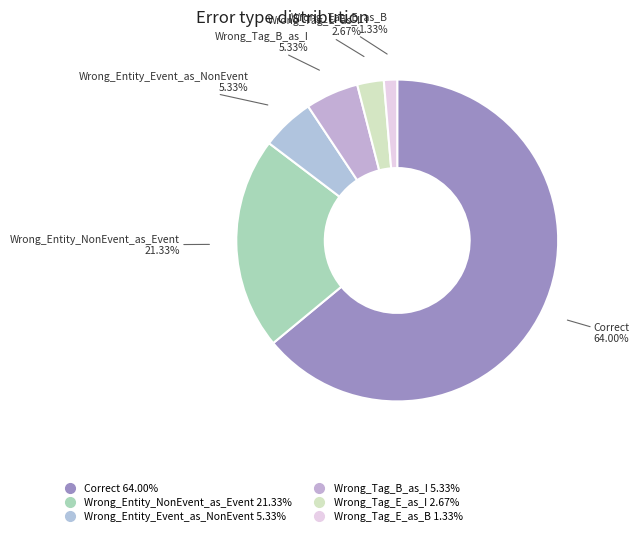

Does any single category account for the majority?

Yes